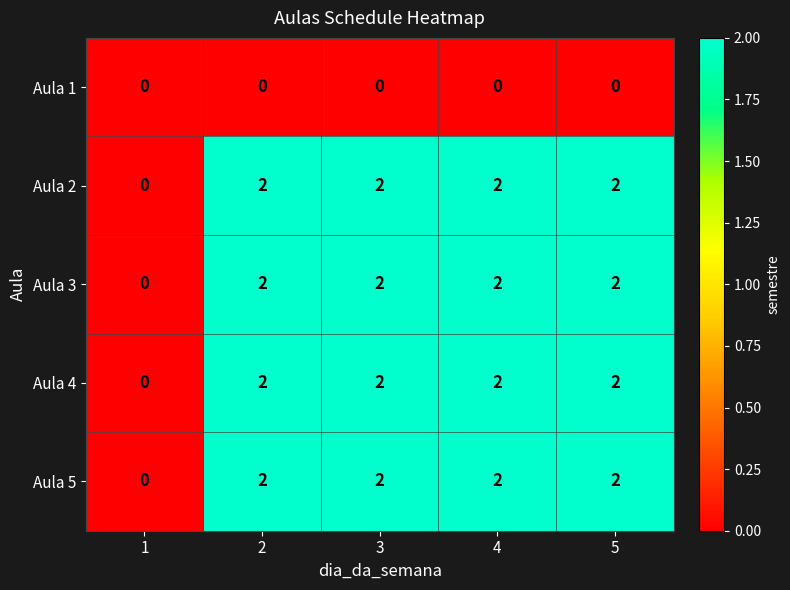

What is the total value across all series at 4?

8